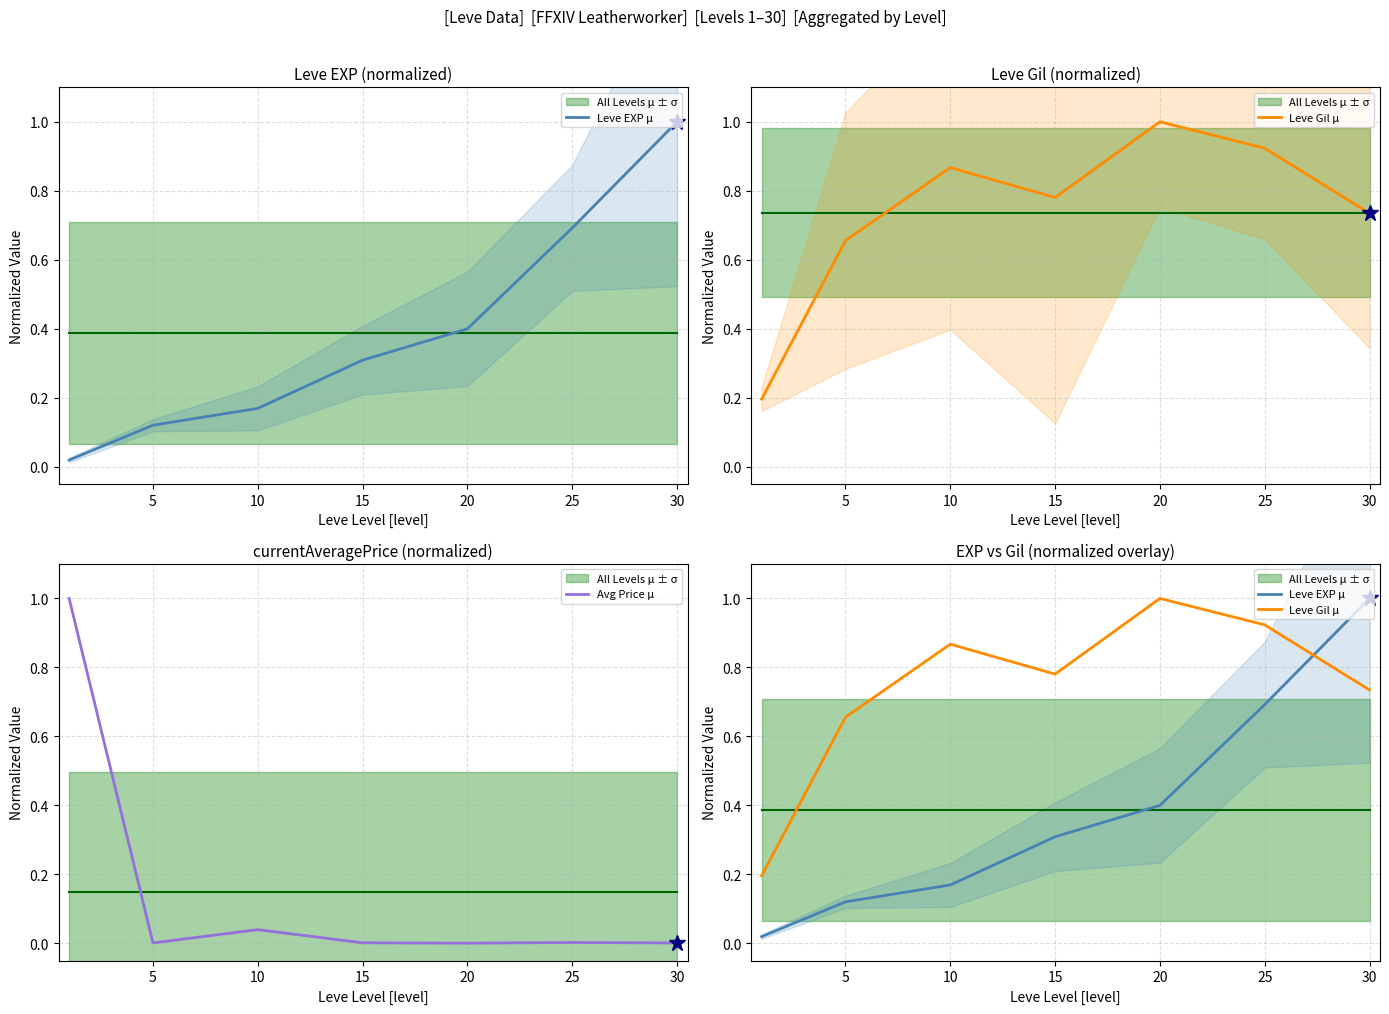

The value of Leve Gil μ at 25 is 0.9. True or false?

True